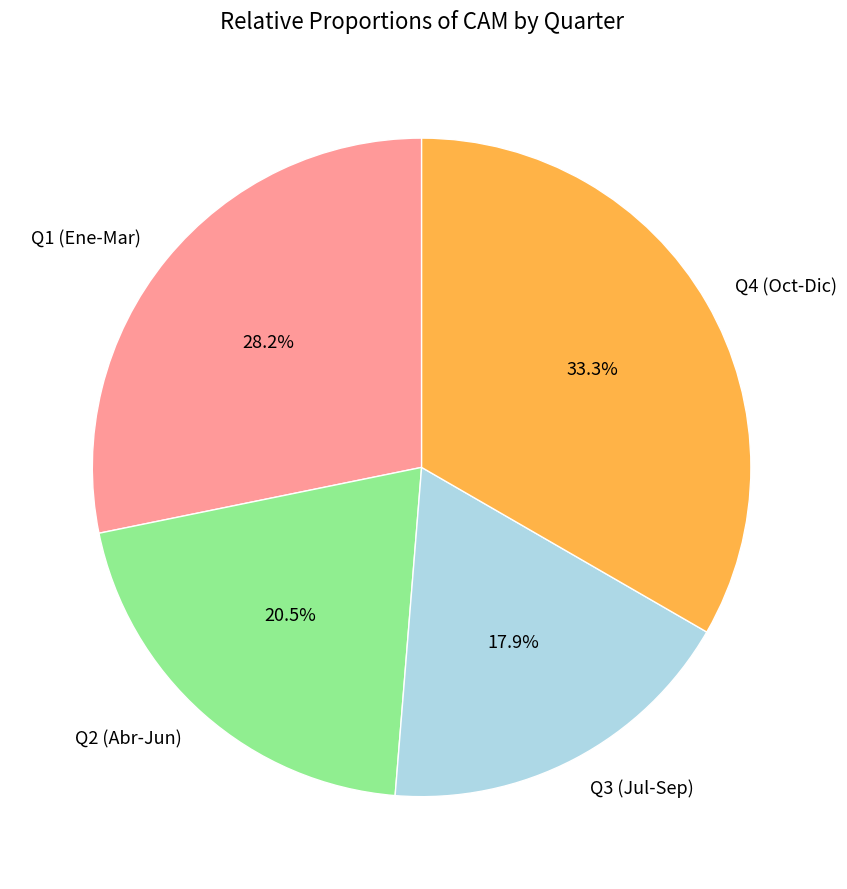

Which has a higher value, Q2 (Abr-Jun) or Q1 (Ene-Mar)?

Q1 (Ene-Mar)